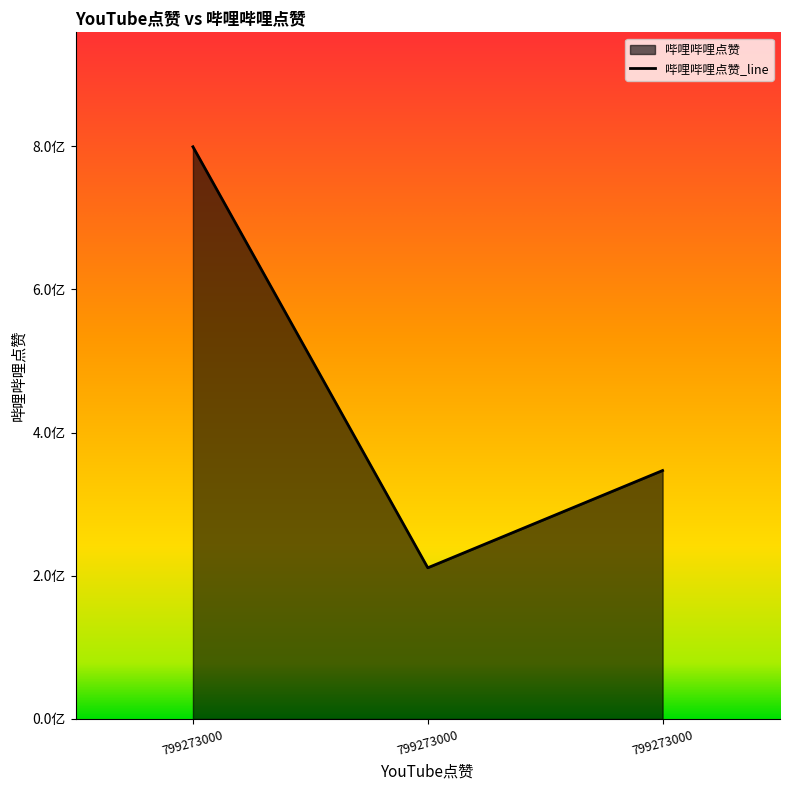

The value at 799273000 is 1072470227. True or false?

False